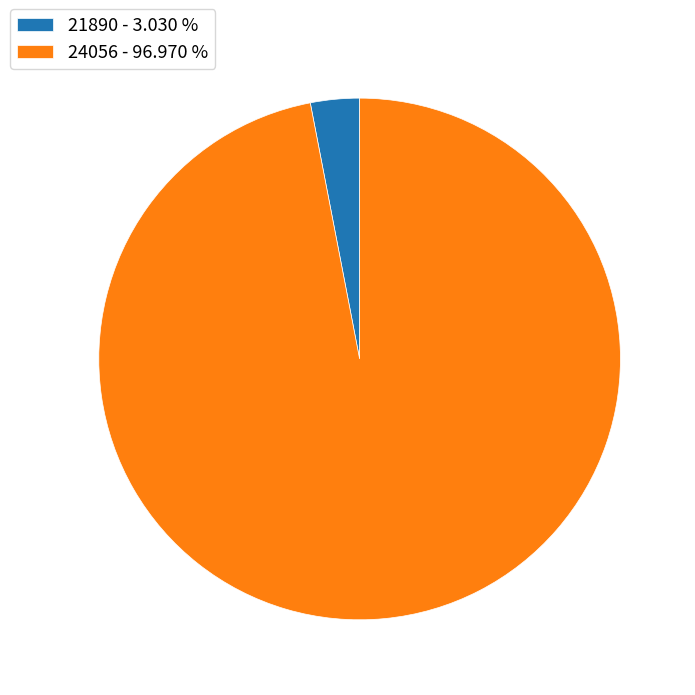

How many segments does this pie chart have?

2